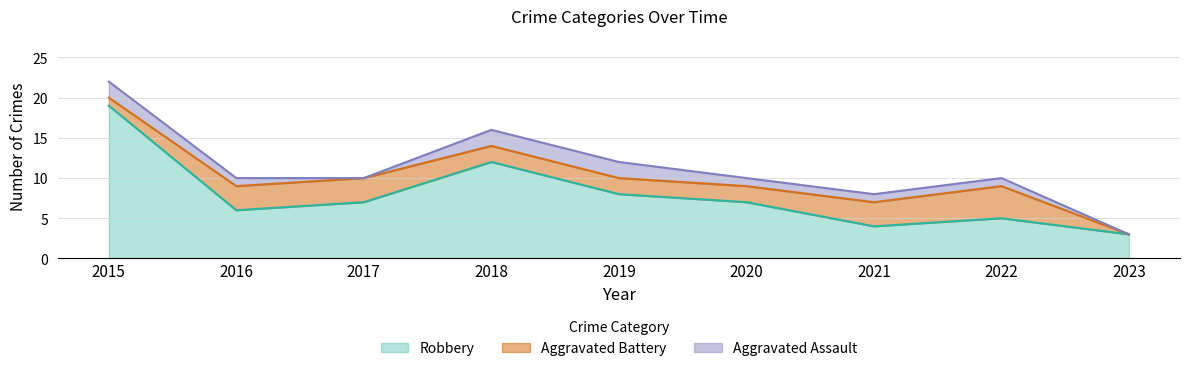

What is the sum of all Aggravated Assault values?

10